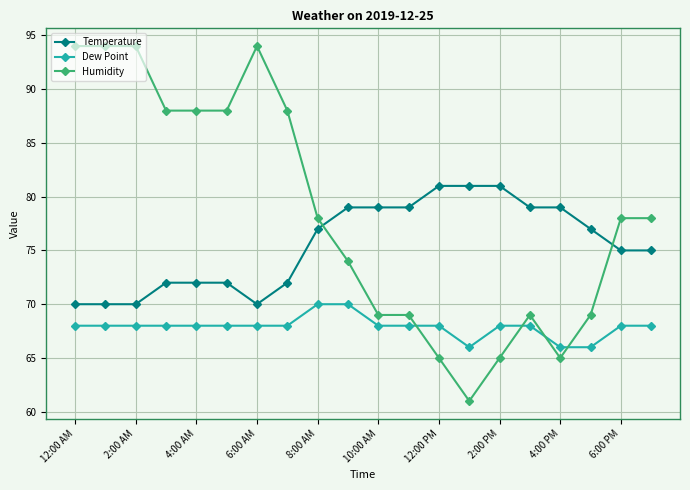

Which series has the largest total across all categories?

Humidity